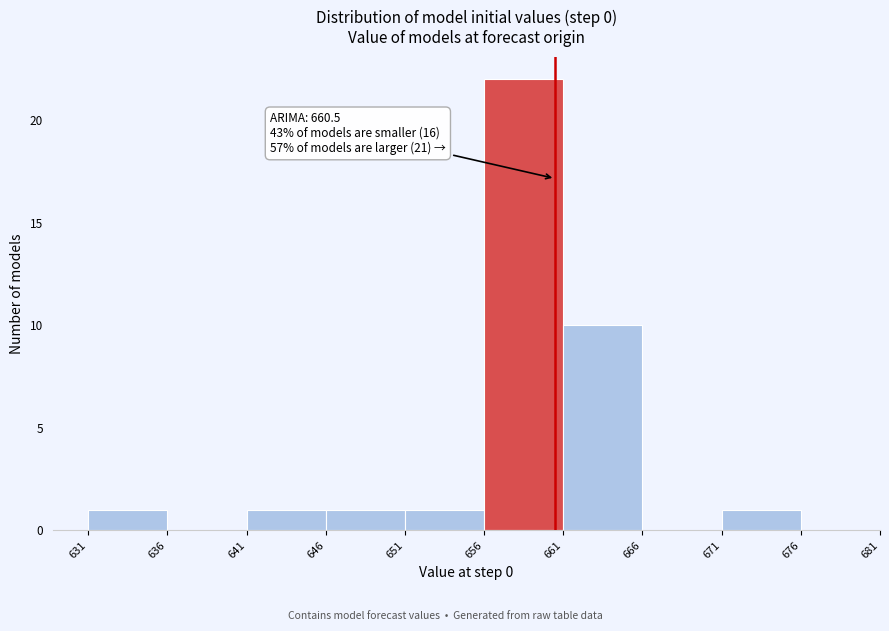

Over which range of the x-axis is the bar tallest?

656 to 661